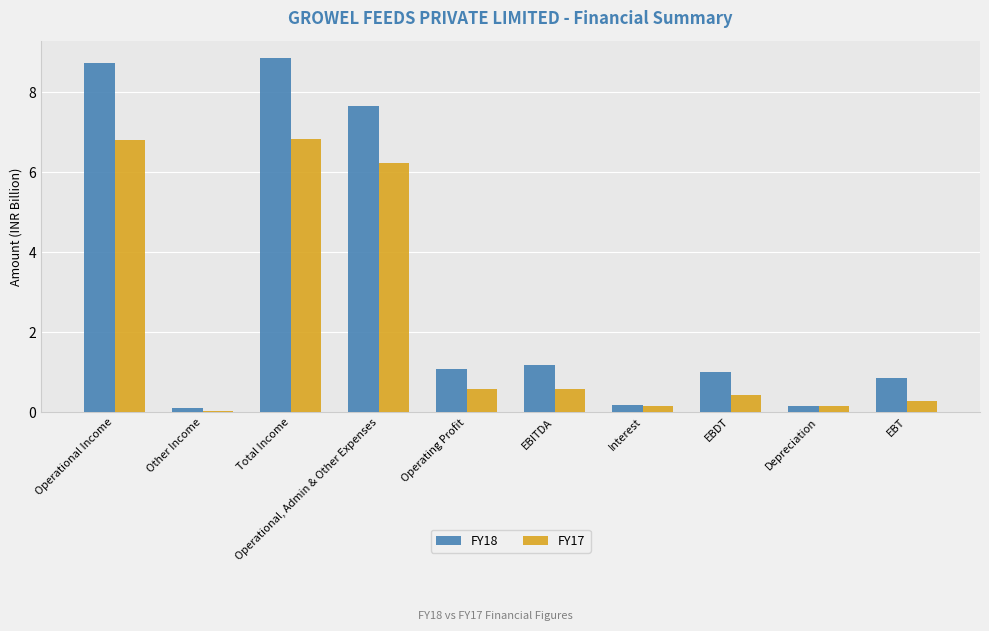

Does the chart contain stacked bars?

No